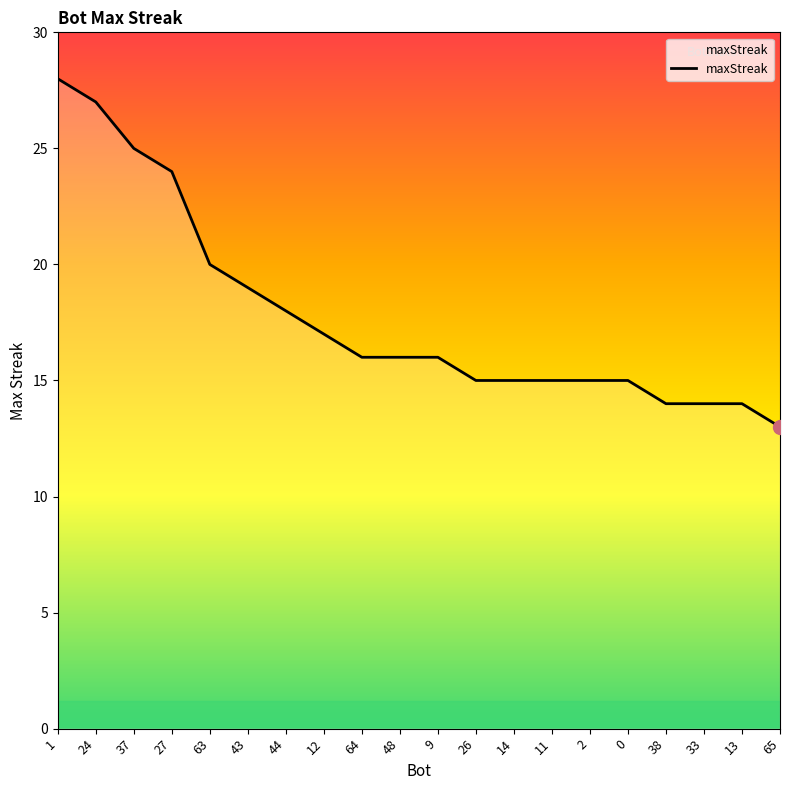

What position from the left is 65?

20